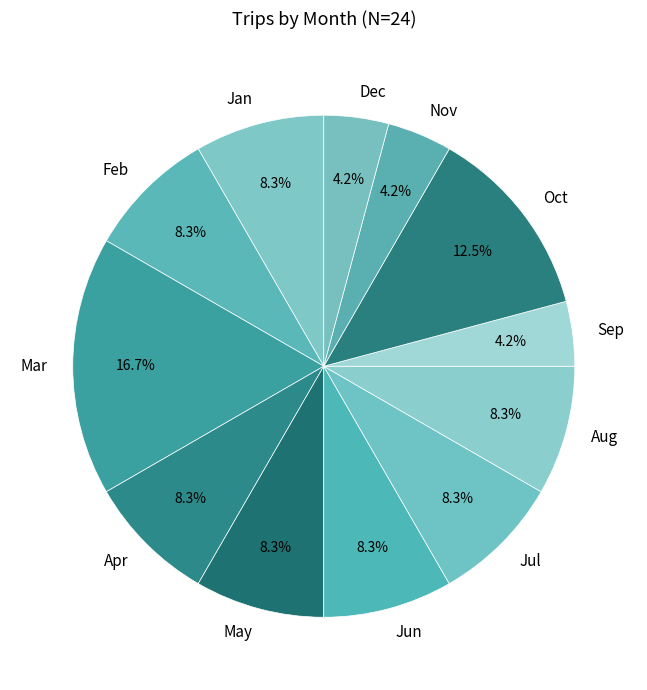

Which has a higher value, Jan or Dec?

Jan